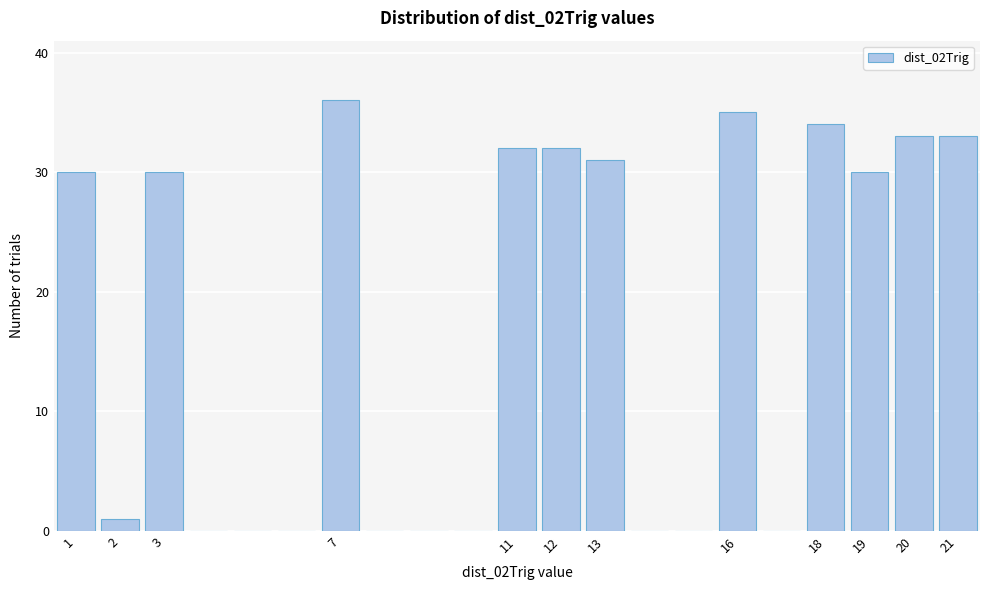

Reading left to right, list every bar in this chart as the range it spans on the x-axis followed by its height. The values are not printed on the chart, so give them approximately, as read against the axis.

0.5 to 1.5: 30
1.5 to 2.5: 1
2.5 to 3.5: 30
3.5 to 4.5: 0
4.5 to 5.5: 0
5.5 to 6.5: 0
6.5 to 7.5: 36
7.5 to 8.5: 0
8.5 to 9.5: 0
9.5 to 10.5: 0
10.5 to 11.5: 32
11.5 to 12.5: 32
12.5 to 13.5: 31
13.5 to 14.5: 0
14.5 to 15.5: 0
15.5 to 16.5: 35
16.5 to 17.5: 0
17.5 to 18.5: 34
18.5 to 19.5: 30
19.5 to 20.5: 33
20.5 to 21.5: 33